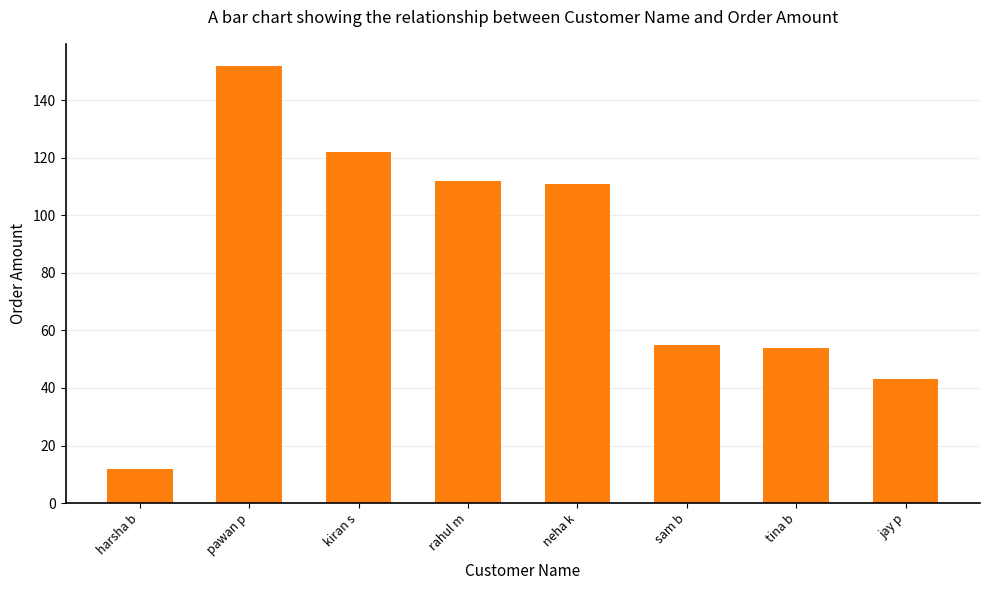

What is the sum of the values at rahul m and jay p?

155